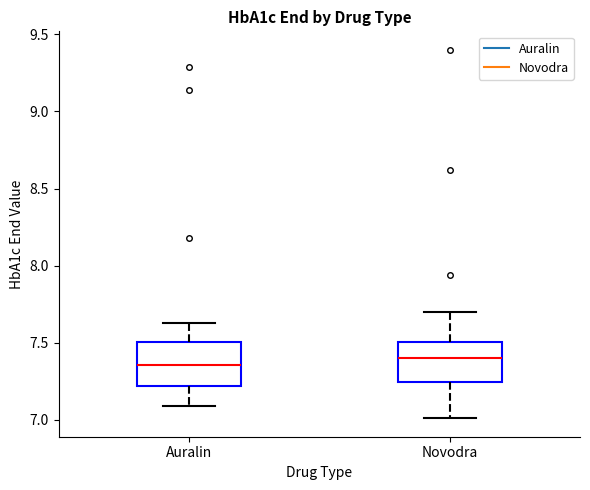

Reading left to right, transcribe this box plot: for each box, give where its median line is, the range the box spans, and where its two whiskers end, as read against the y-axis. The values are not printed on the chart, so give them approximately, as read against the axis.

Auralin: median 7.35, box 7.20 to 7.50, whiskers 7.10 to 7.65
Novodra: median 7.40, box 7.25 to 7.50, whiskers 7.00 to 7.70